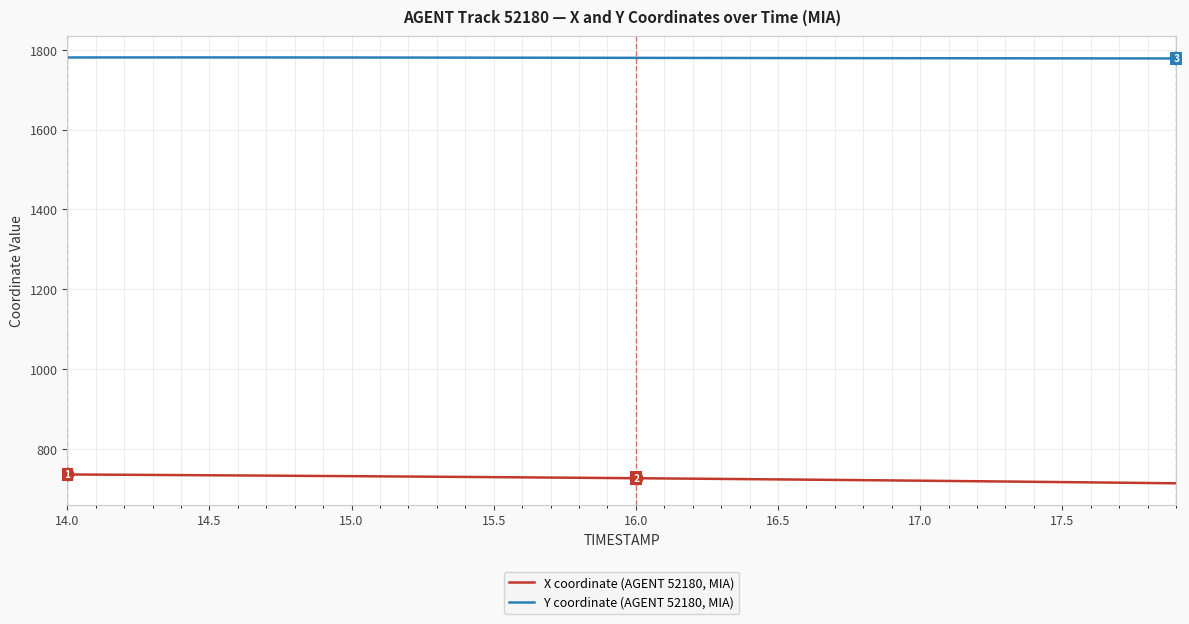

What is the minimum value for X coordinate (AGENT 52180, MIA)?

713.6